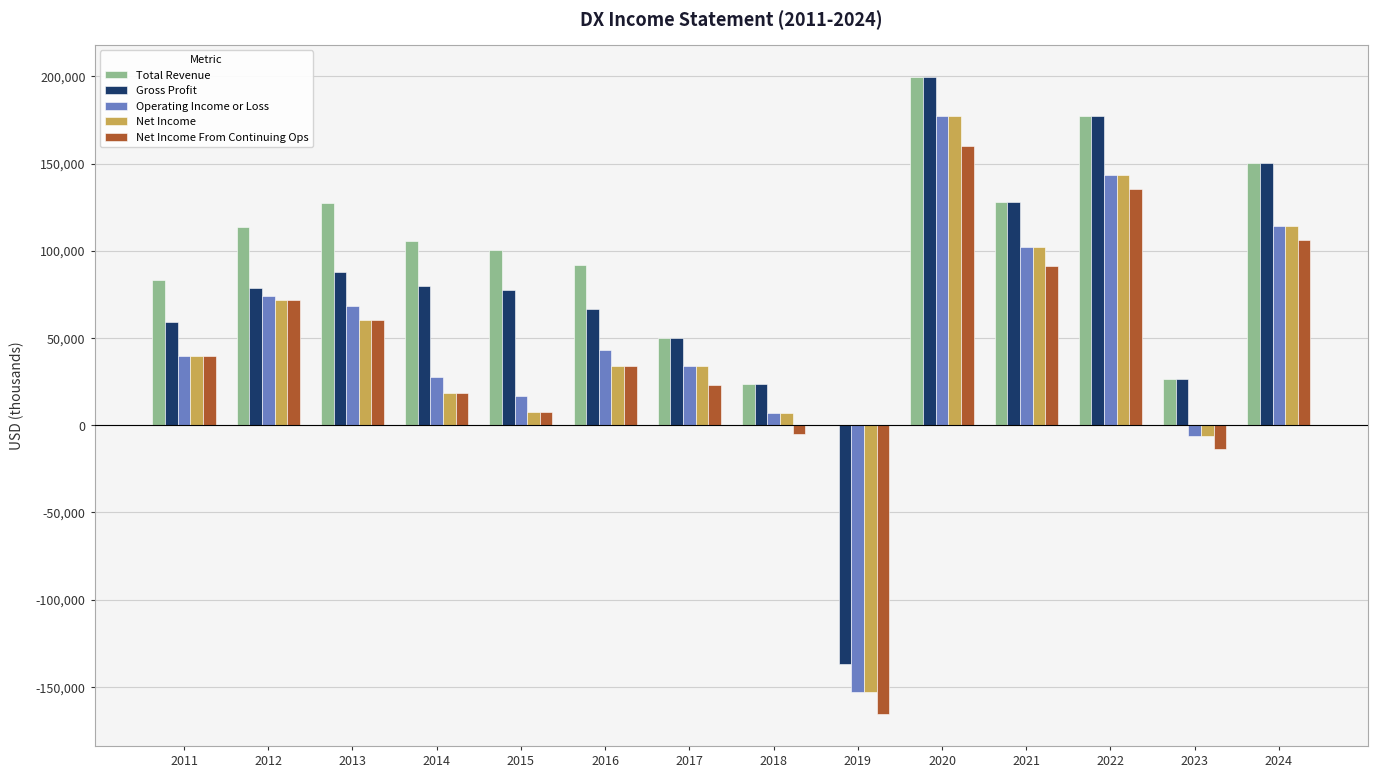

How many groups of bars are there?

14